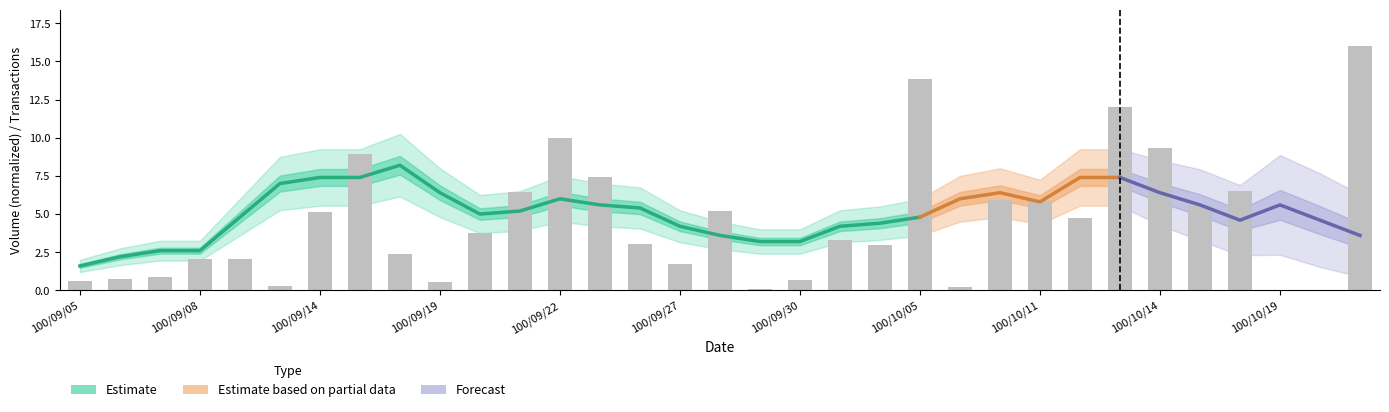

What is the label of the 21st bar from the right?

100/09/22